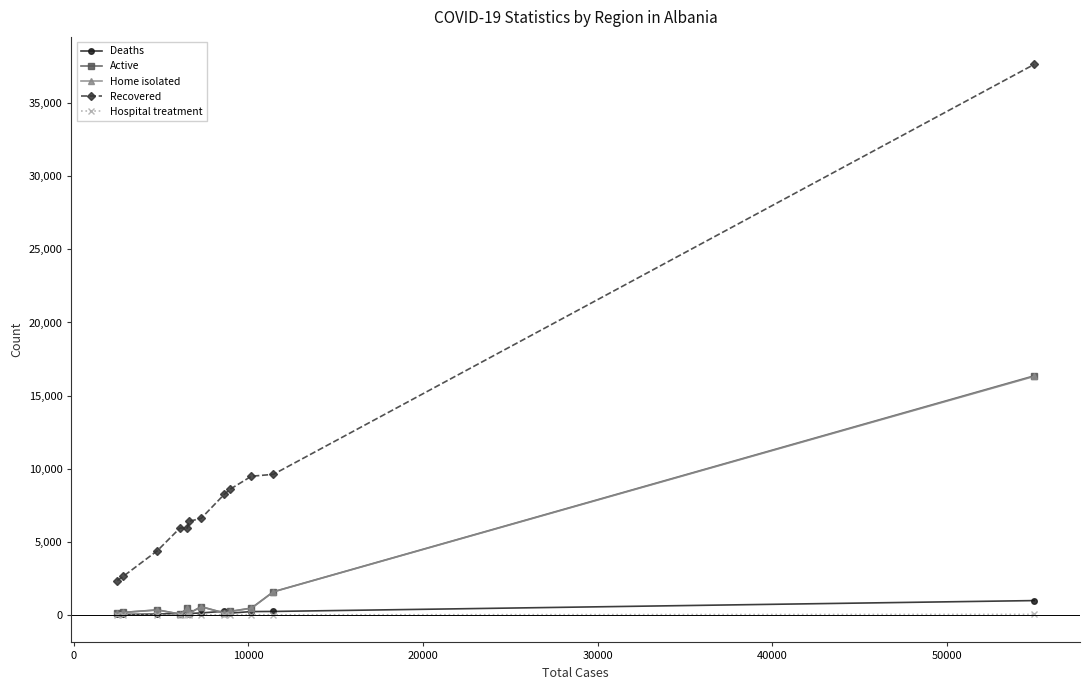

Which series has the widest spread of values?

Recovered